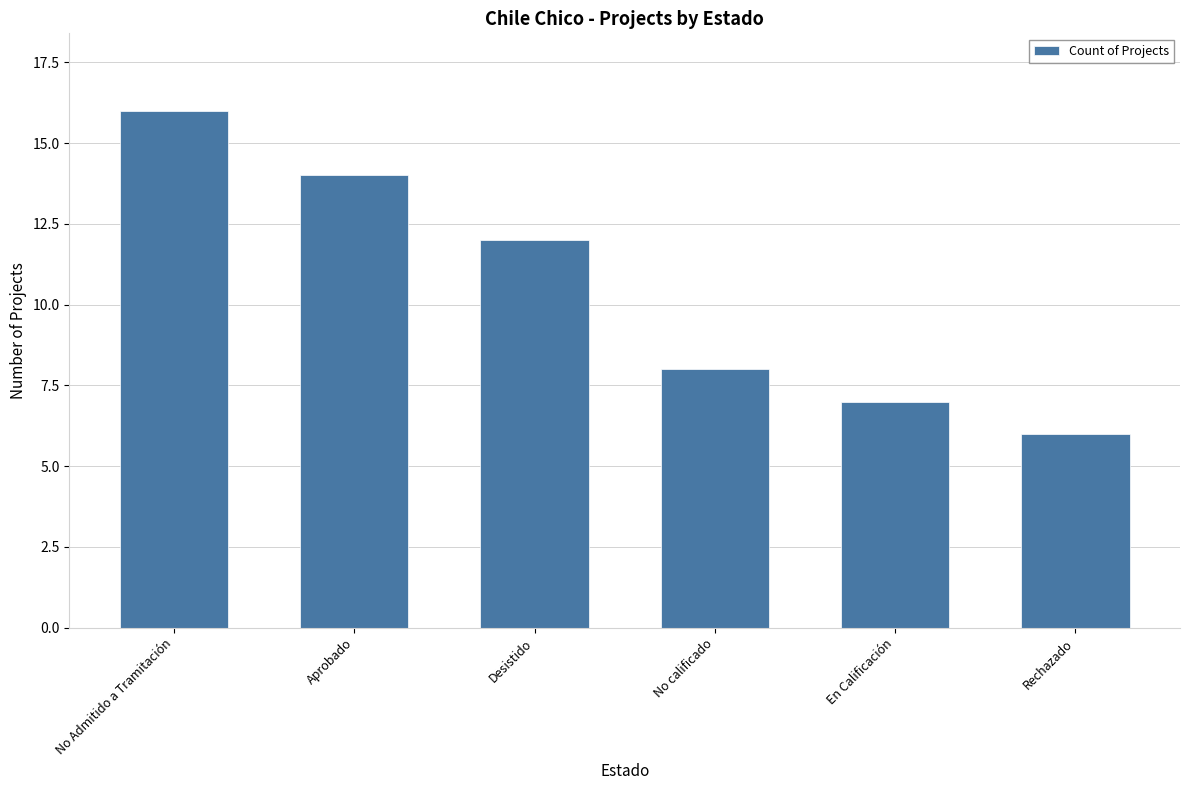

What is the label of the 6th bar from the right?

No Admitido a Tramitación